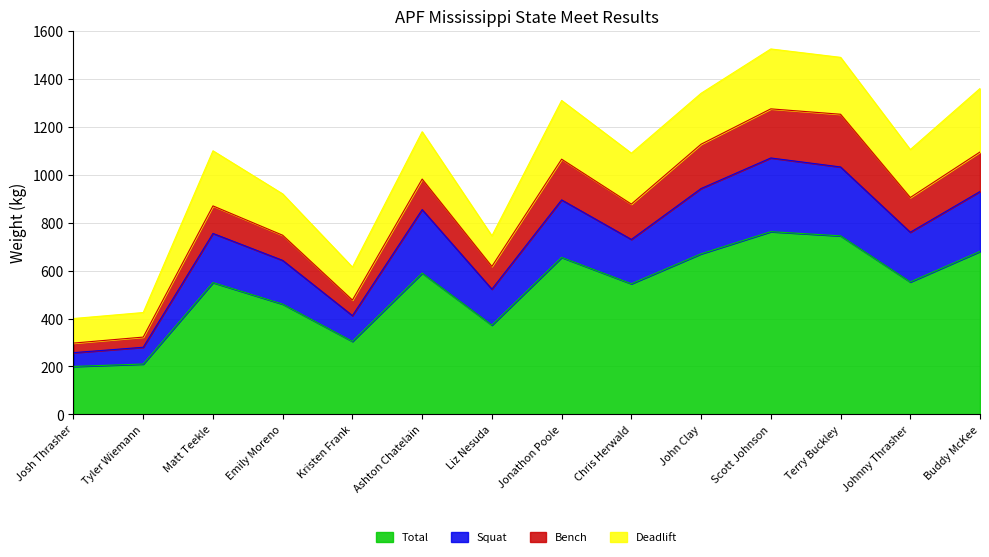

At which label is Total closest to 481?

Emily Moreno